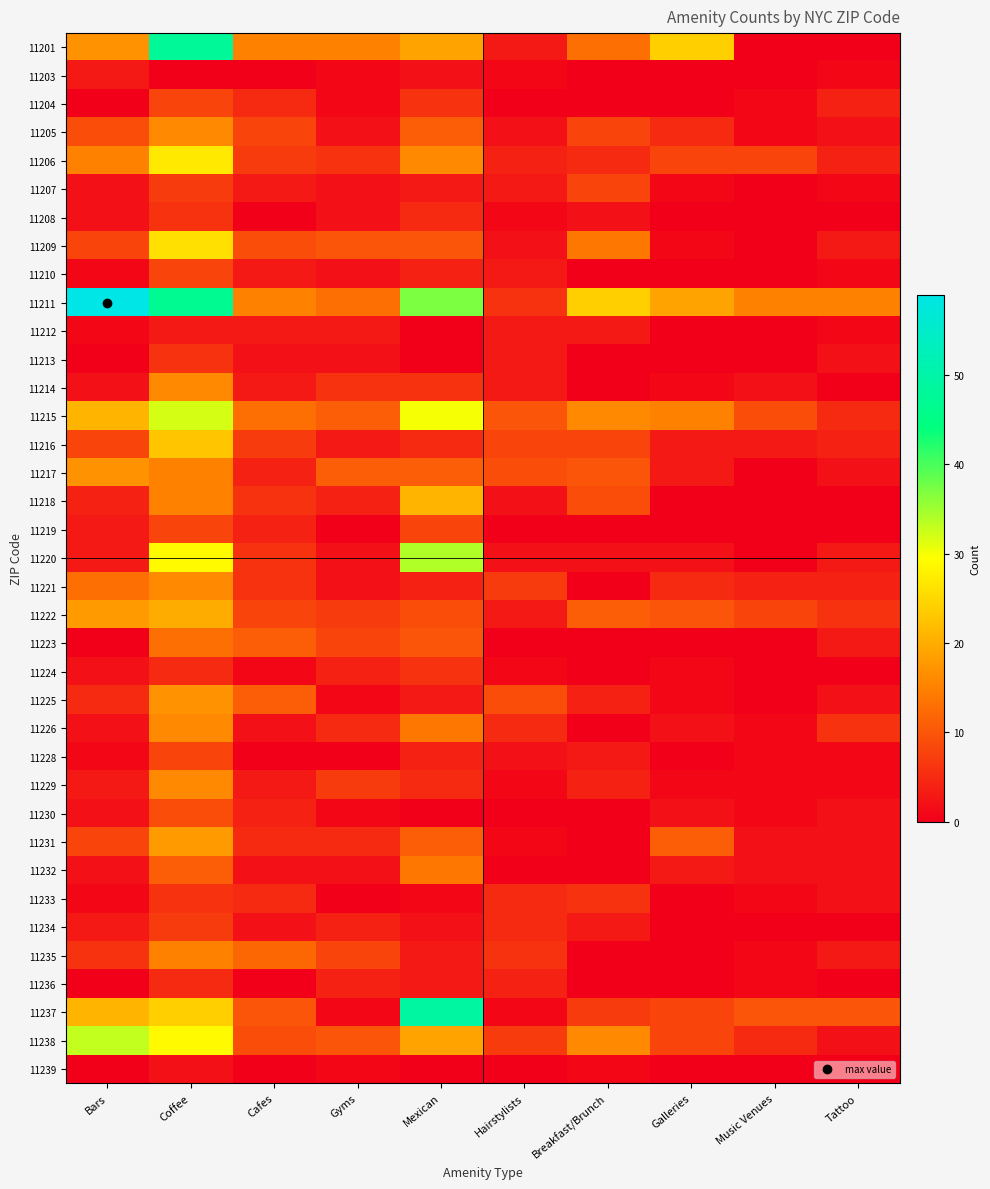

Reading right to left, extract all data points from this chart.

11201: Tattoo=0	Music Venues=0	Galleries=24	Breakfast/Brunch=13	Hairstylists=3	Mexican=19	Gyms=15	Cafes=15	Coffee=48	Bars=17
11203: Tattoo=1	Music Venues=0	Galleries=0	Breakfast/Brunch=0	Hairstylists=1	Mexican=2	Gyms=1	Cafes=0	Coffee=0	Bars=3
11204: Tattoo=4	Music Venues=1	Galleries=0	Breakfast/Brunch=0	Hairstylists=0	Mexican=6	Gyms=1	Cafes=5	Coffee=8	Bars=0
11205: Tattoo=2	Music Venues=1	Galleries=5	Breakfast/Brunch=8	Hairstylists=2	Mexican=11	Gyms=2	Cafes=8	Coffee=16	Bars=9
11206: Tattoo=4	Music Venues=8	Galleries=8	Breakfast/Brunch=5	Hairstylists=4	Mexican=16	Gyms=6	Cafes=7	Coffee=27	Bars=15
11207: Tattoo=1	Music Venues=0	Galleries=1	Breakfast/Brunch=8	Hairstylists=3	Mexican=3	Gyms=2	Cafes=3	Coffee=7	Bars=2
11208: Tattoo=0	Music Venues=0	Galleries=0	Breakfast/Brunch=2	Hairstylists=1	Mexican=5	Gyms=2	Cafes=0	Coffee=6	Bars=2
11209: Tattoo=3	Music Venues=0	Galleries=1	Breakfast/Brunch=14	Hairstylists=2	Mexican=10	Gyms=10	Cafes=9	Coffee=26	Bars=8
11210: Tattoo=1	Music Venues=0	Galleries=0	Breakfast/Brunch=0	Hairstylists=3	Mexican=4	Gyms=2	Cafes=3	Coffee=8	Bars=1
11211: Tattoo=15	Music Venues=15	Galleries=19	Breakfast/Brunch=24	Hairstylists=6	Mexican=37	Gyms=13	Cafes=15	Coffee=47	Bars=59
11212: Tattoo=1	Music Venues=0	Galleries=0	Breakfast/Brunch=3	Hairstylists=3	Mexican=0	Gyms=3	Cafes=3	Coffee=3	Bars=1
11213: Tattoo=2	Music Venues=0	Galleries=0	Breakfast/Brunch=0	Hairstylists=3	Mexican=0	Gyms=2	Cafes=2	Coffee=6	Bars=0
11214: Tattoo=0	Music Venues=2	Galleries=1	Breakfast/Brunch=0	Hairstylists=3	Mexican=6	Gyms=6	Cafes=3	Coffee=16	Bars=2
11215: Tattoo=5	Music Venues=9	Galleries=15	Breakfast/Brunch=16	Hairstylists=10	Mexican=30	Gyms=11	Cafes=13	Coffee=32	Bars=21
11216: Tattoo=4	Music Venues=3	Galleries=3	Breakfast/Brunch=8	Hairstylists=8	Mexican=5	Gyms=3	Cafes=7	Coffee=23	Bars=8
11217: Tattoo=2	Music Venues=0	Galleries=3	Breakfast/Brunch=10	Hairstylists=9	Mexican=11	Gyms=11	Cafes=4	Coffee=15	Bars=17
11218: Tattoo=0	Music Venues=0	Galleries=0	Breakfast/Brunch=9	Hairstylists=2	Mexican=21	Gyms=4	Cafes=6	Coffee=15	Bars=4
11219: Tattoo=0	Music Venues=0	Galleries=0	Breakfast/Brunch=0	Hairstylists=0	Mexican=8	Gyms=0	Cafes=4	Coffee=8	Bars=3
11220: Tattoo=3	Music Venues=0	Galleries=2	Breakfast/Brunch=2	Hairstylists=2	Mexican=34	Gyms=2	Cafes=6	Coffee=29	Bars=3
11221: Tattoo=4	Music Venues=4	Galleries=5	Breakfast/Brunch=0	Hairstylists=7	Mexican=4	Gyms=2	Cafes=6	Coffee=16	Bars=13
11222: Tattoo=6	Music Venues=8	Galleries=10	Breakfast/Brunch=11	Hairstylists=3	Mexican=9	Gyms=7	Cafes=8	Coffee=20	Bars=18
11223: Tattoo=3	Music Venues=0	Galleries=0	Breakfast/Brunch=0	Hairstylists=0	Mexican=10	Gyms=8	Cafes=11	Coffee=13	Bars=0
11224: Tattoo=0	Music Venues=0	Galleries=1	Breakfast/Brunch=0	Hairstylists=1	Mexican=6	Gyms=4	Cafes=1	Coffee=5	Bars=2
11225: Tattoo=2	Music Venues=0	Galleries=1	Breakfast/Brunch=4	Hairstylists=9	Mexican=3	Gyms=1	Cafes=11	Coffee=17	Bars=5
11226: Tattoo=6	Music Venues=1	Galleries=2	Breakfast/Brunch=0	Hairstylists=5	Mexican=14	Gyms=5	Cafes=2	Coffee=16	Bars=2
11228: Tattoo=1	Music Venues=1	Galleries=0	Breakfast/Brunch=3	Hairstylists=2	Mexican=4	Gyms=0	Cafes=0	Coffee=8	Bars=1
11229: Tattoo=1	Music Venues=1	Galleries=1	Breakfast/Brunch=4	Hairstylists=1	Mexican=5	Gyms=7	Cafes=3	Coffee=16	Bars=3
11230: Tattoo=2	Music Venues=1	Galleries=2	Breakfast/Brunch=0	Hairstylists=0	Mexican=0	Gyms=1	Cafes=4	Coffee=9	Bars=2
11231: Tattoo=2	Music Venues=2	Galleries=11	Breakfast/Brunch=0	Hairstylists=1	Mexican=11	Gyms=5	Cafes=5	Coffee=18	Bars=8
11232: Tattoo=2	Music Venues=2	Galleries=3	Breakfast/Brunch=0	Hairstylists=0	Mexican=14	Gyms=2	Cafes=2	Coffee=11	Bars=2
11233: Tattoo=2	Music Venues=1	Galleries=0	Breakfast/Brunch=6	Hairstylists=5	Mexican=1	Gyms=0	Cafes=5	Coffee=6	Bars=1
11234: Tattoo=0	Music Venues=0	Galleries=0	Breakfast/Brunch=3	Hairstylists=5	Mexican=2	Gyms=4	Cafes=2	Coffee=7	Bars=3
11235: Tattoo=3	Music Venues=1	Galleries=0	Breakfast/Brunch=0	Hairstylists=6	Mexican=3	Gyms=8	Cafes=12	Coffee=15	Bars=6
11236: Tattoo=0	Music Venues=1	Galleries=0	Breakfast/Brunch=0	Hairstylists=4	Mexican=3	Gyms=4	Cafes=0	Coffee=5	Bars=0
11237: Tattoo=10	Music Venues=10	Galleries=8	Breakfast/Brunch=7	Hairstylists=1	Mexican=49	Gyms=1	Cafes=10	Coffee=24	Bars=21
11238: Tattoo=2	Music Venues=5	Galleries=8	Breakfast/Brunch=16	Hairstylists=7	Mexican=19	Gyms=10	Cafes=9	Coffee=29	Bars=33
11239: Tattoo=0	Music Venues=0	Galleries=0	Breakfast/Brunch=1	Hairstylists=0	Mexican=0	Gyms=1	Cafes=0	Coffee=2	Bars=0